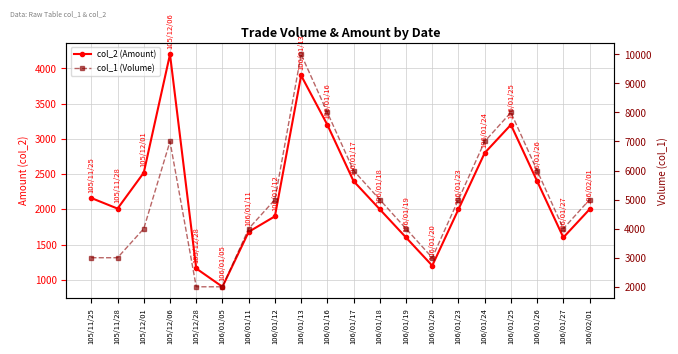

True or false: col_2 (Amount) and col_1 (Volume) cross at least once.

False